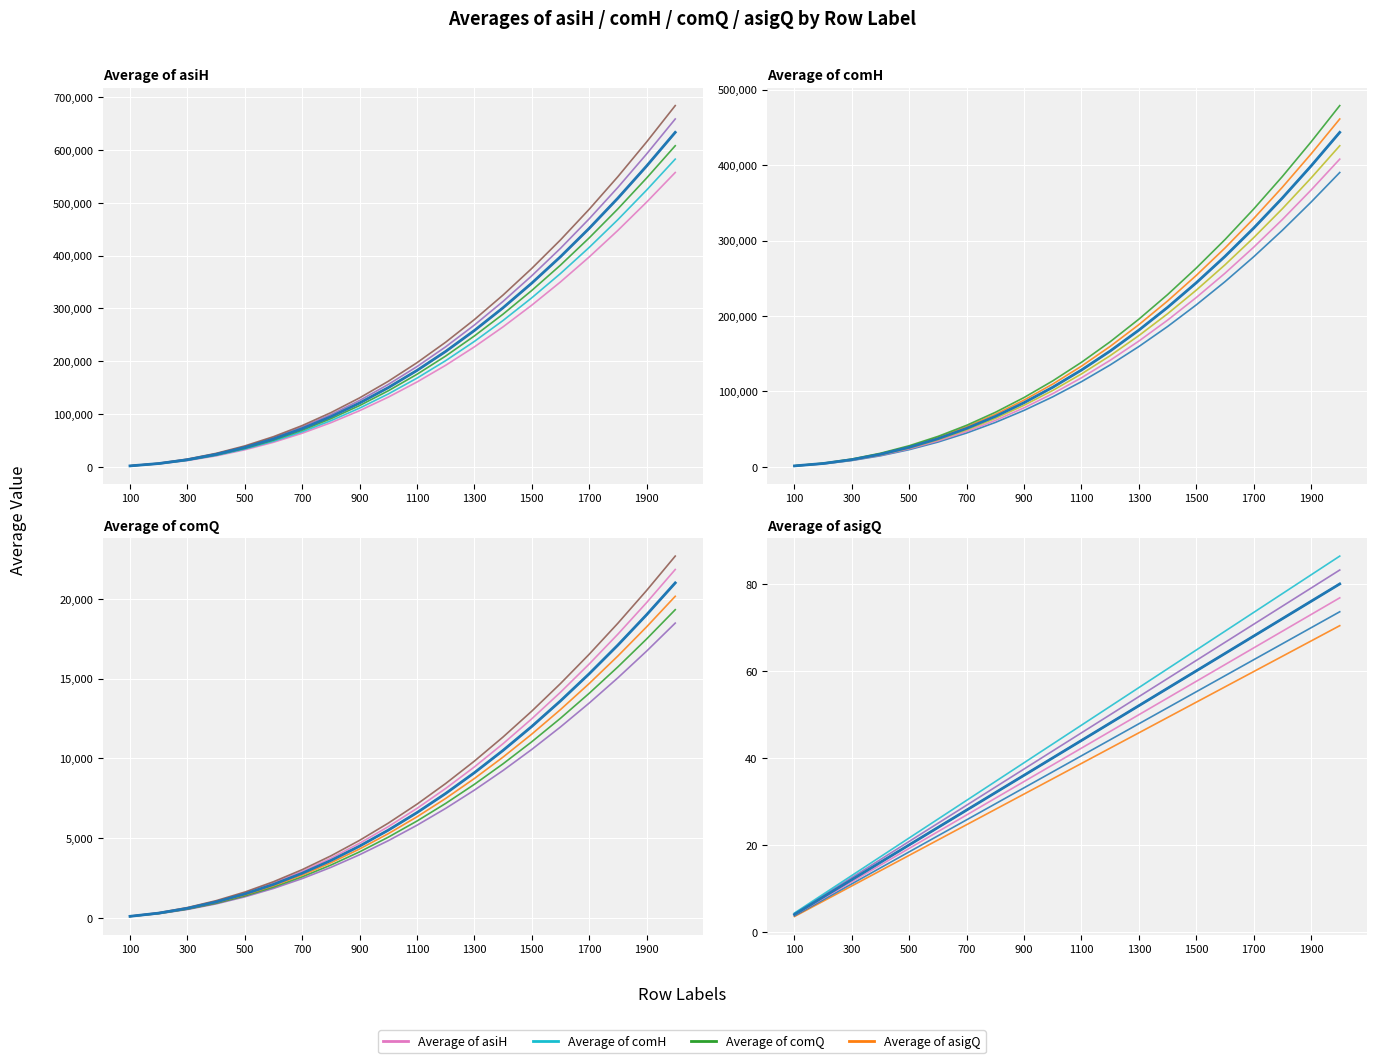

True or false: Average of comH has a value of 70449.1 at 1300.

False